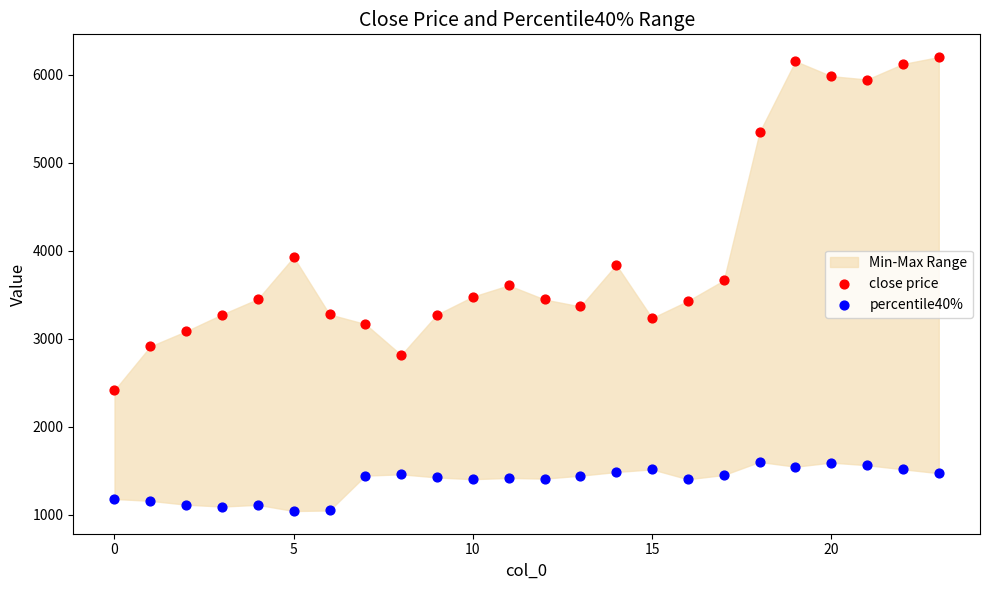

In the close price series, what Y value is closest to 4309?

3928.6